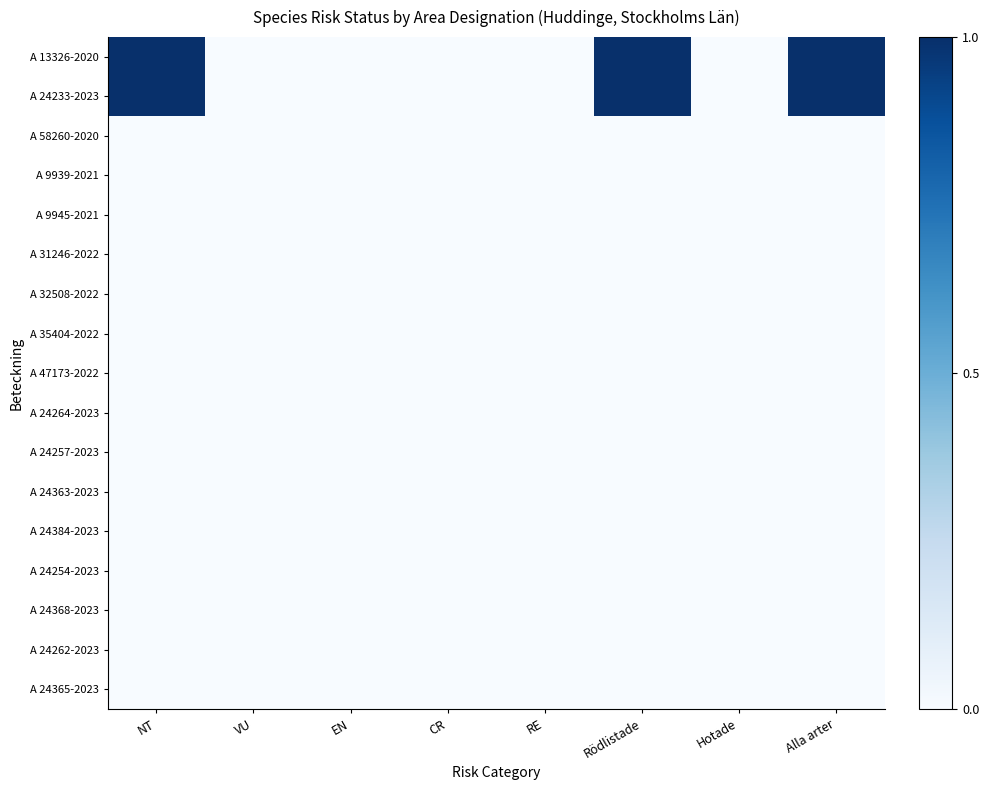

At how many categories does at least one series exceed 0?

3